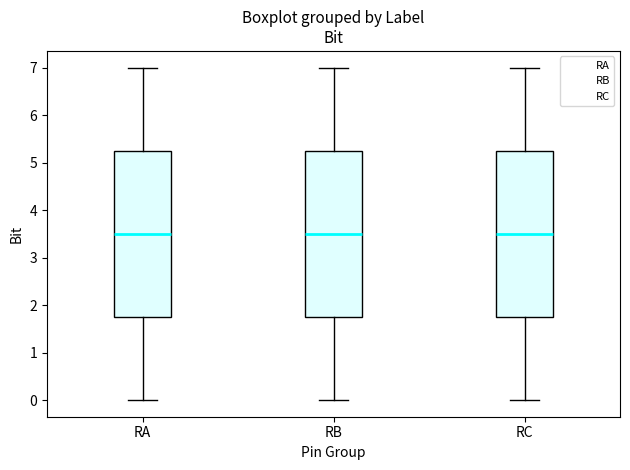

Reading left to right, read every box against the y-axis: the position of its median line, the range the box covers, and the ends of its whiskers. The values are not printed on the chart, so give them approximately, as read against the axis.

RA: median 3.5, box 1.8 to 5.3, whiskers 0.0 to 7.0
RB: median 3.5, box 1.8 to 5.3, whiskers 0.0 to 7.0
RC: median 3.5, box 1.8 to 5.3, whiskers 0.0 to 7.0